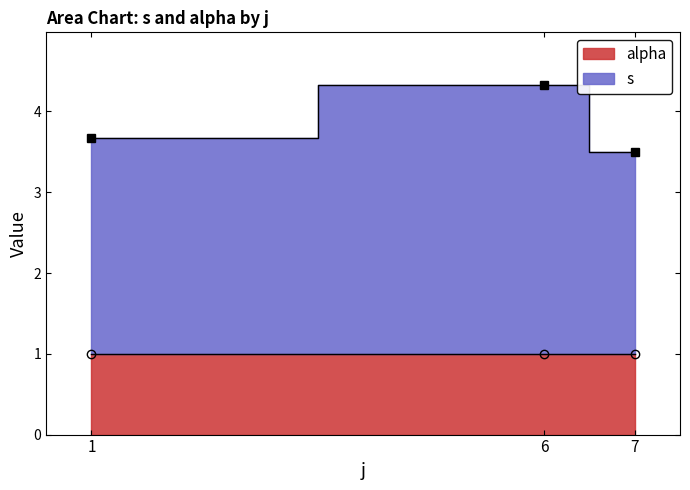

At 7, list the series in order from largest to smallest.

s, alpha